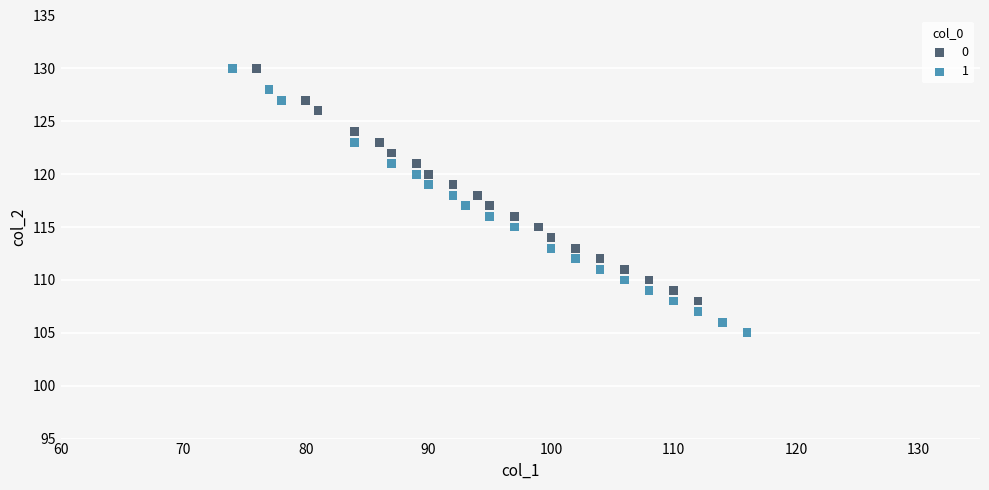

Which series has the widest spread of Y values?

1